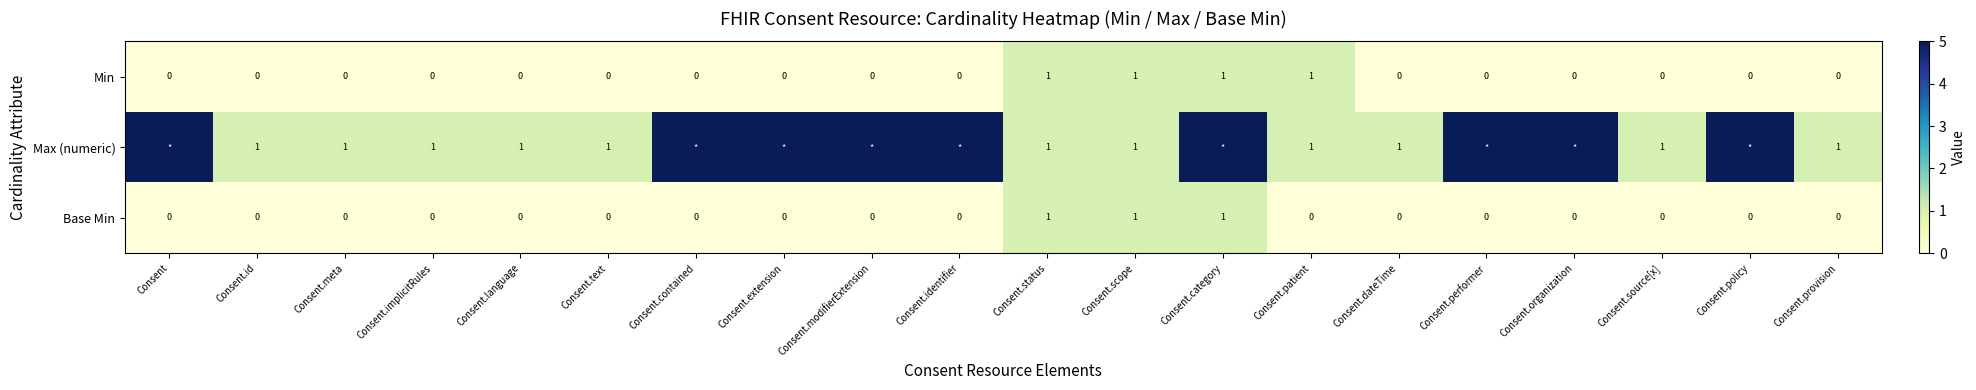

The Base Min series shows 1 at Consent. True or false?

False